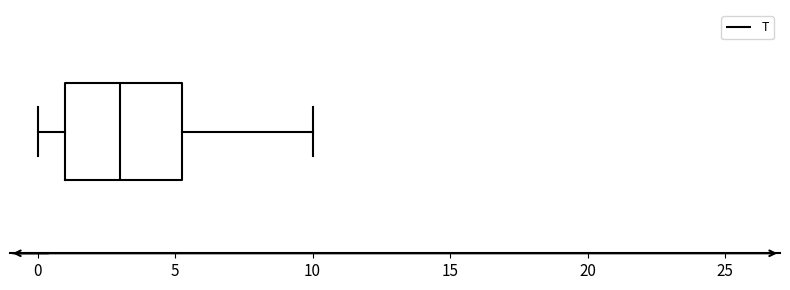

Where is the left edge of the box on the x-axis? The values are not printed on the chart, so give them approximately, as read against the axis.

1.0